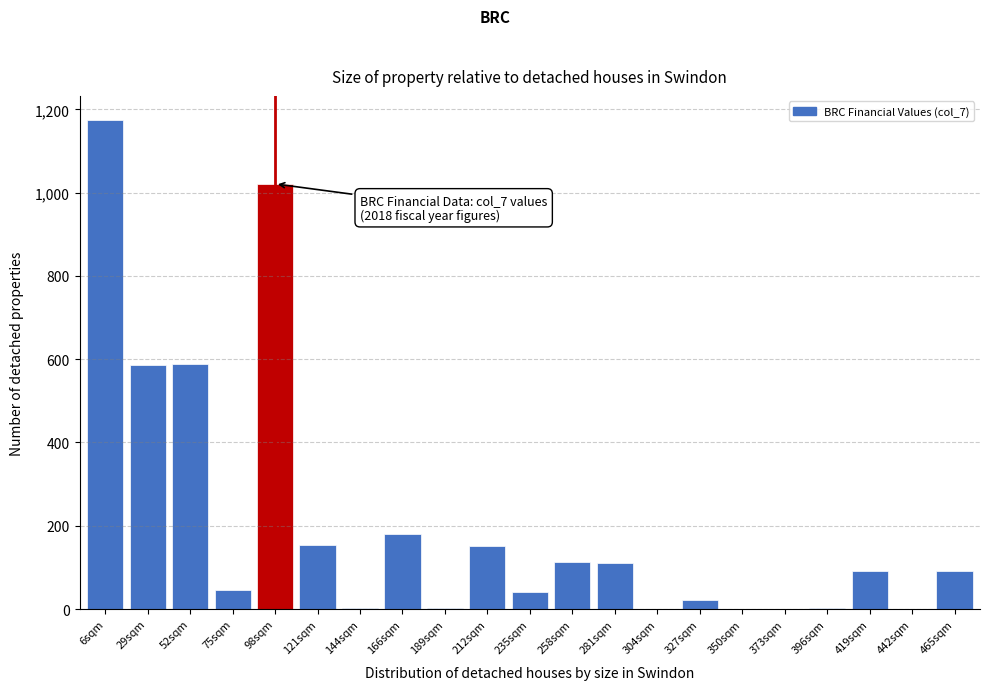

The chart shows a value of 90.2 at 465sqm. True or false?

True